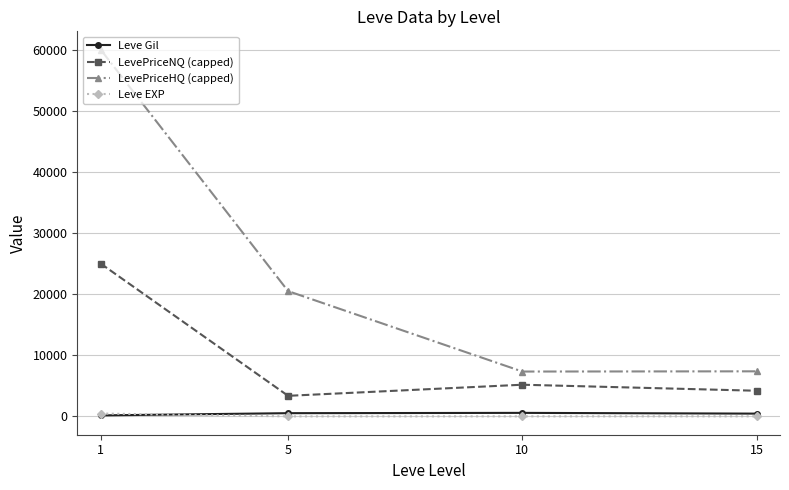

What is the difference between the maximum and second lowest values in the LevePriceHQ (capped) series?

52625.5